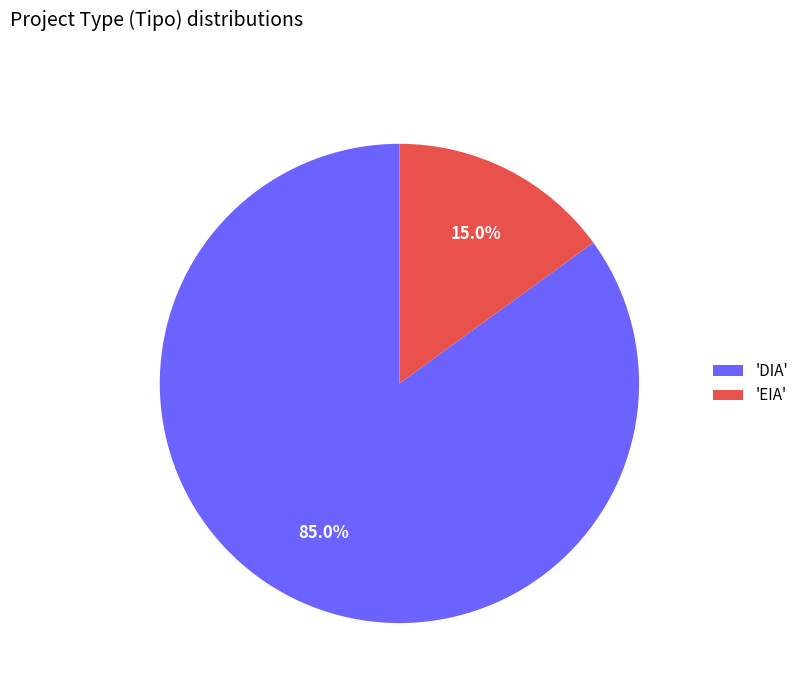

Approximately how many times larger is the value at 'DIA' compared to 'EIA'?

5.7